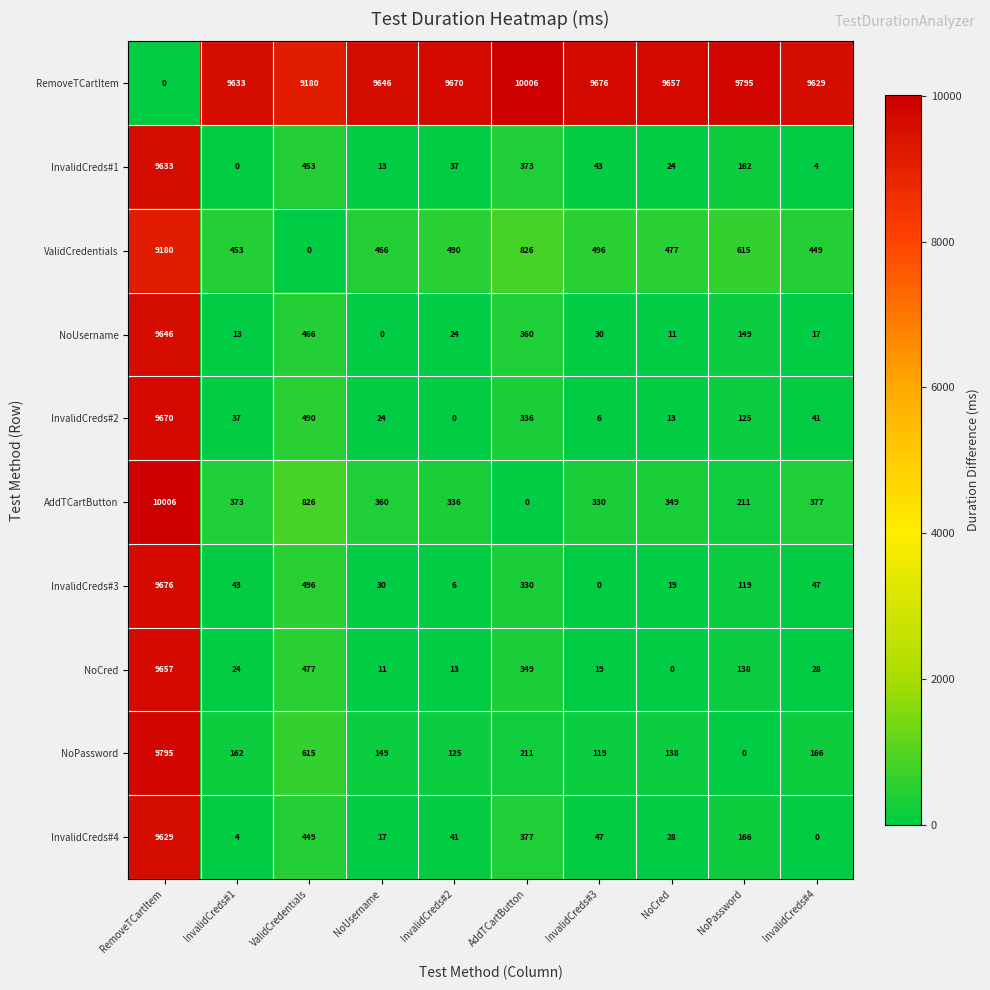

What is the total value across all series at AddTCartButton?

13168